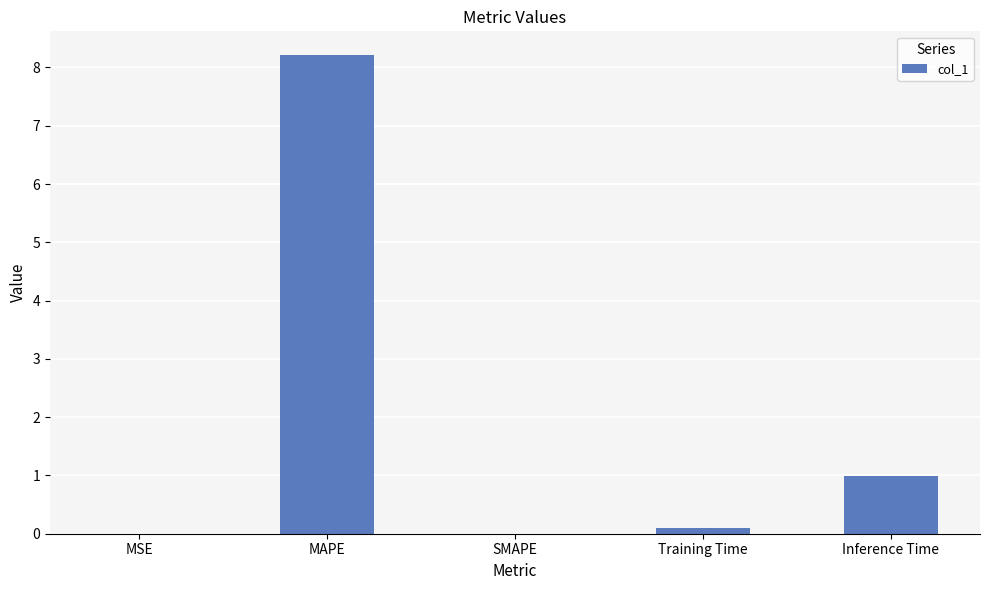

What is the average value?

1.9